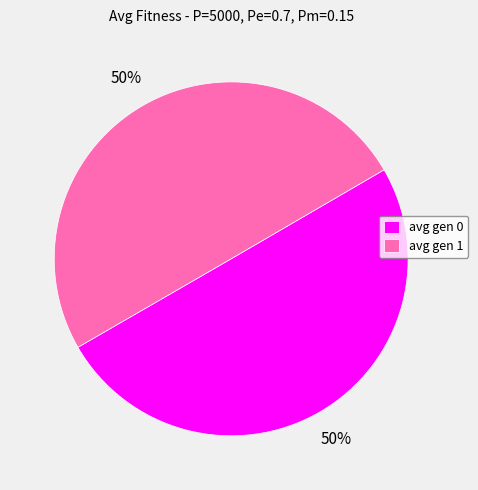

To the nearest percent, what is the average slice percentage?

50%